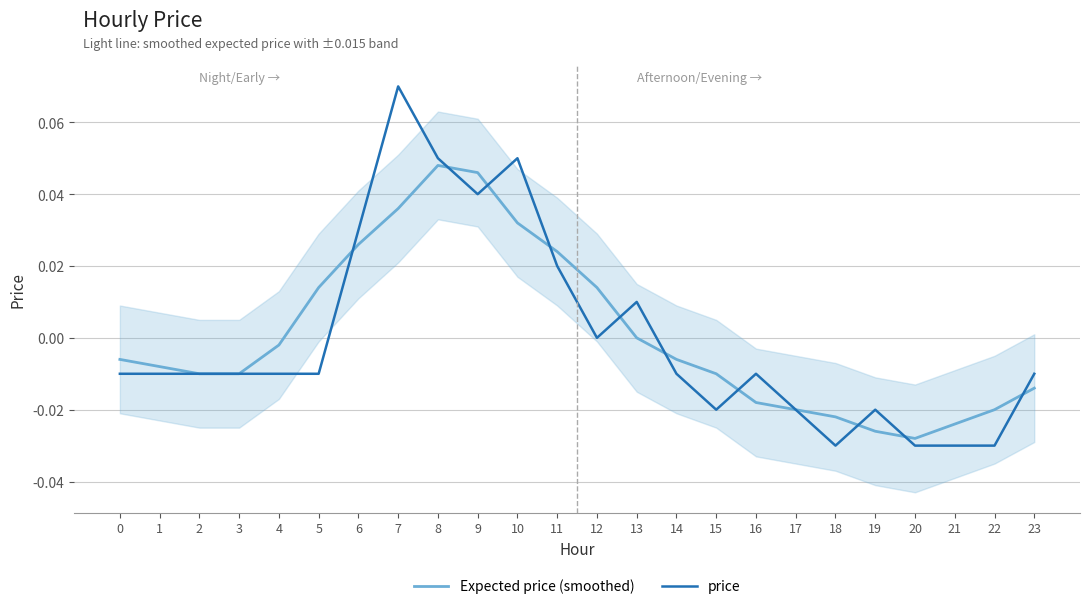

Rank the series by their maximum value, from lowest to highest.

Expected price (smoothed), price